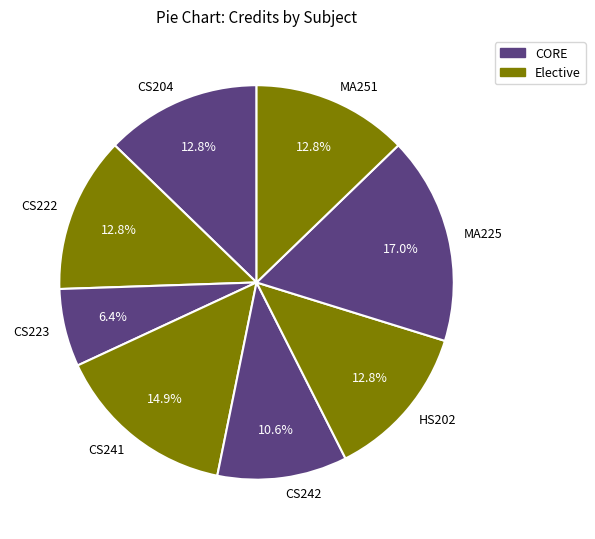

What percentage is NOT represented by MA225?

83.0%